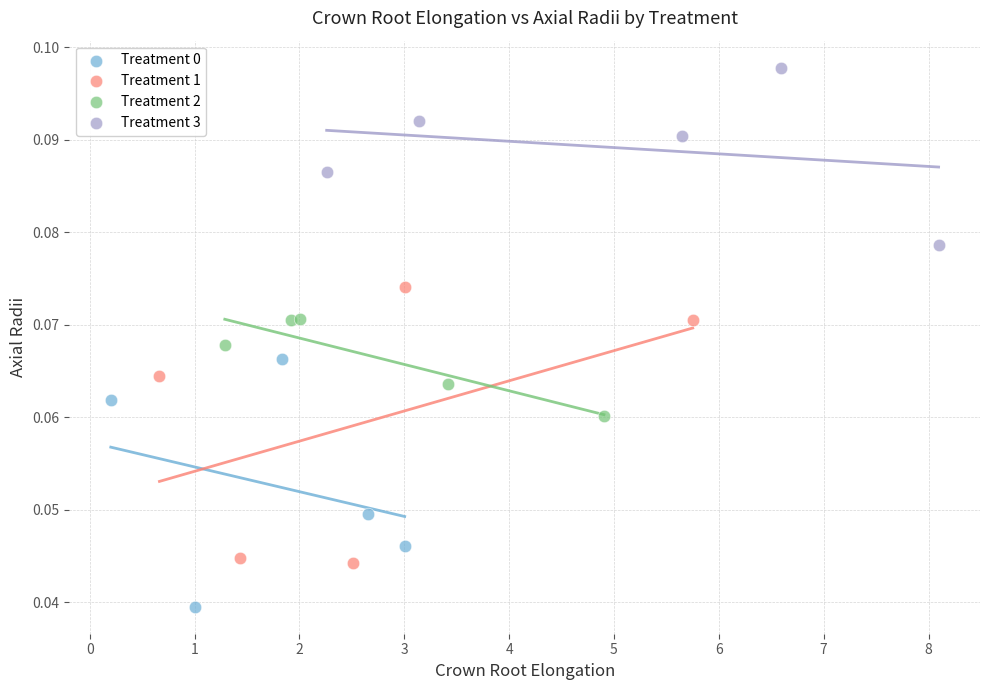

Which series has the largest Y range (max minus min)?

Treatment 1